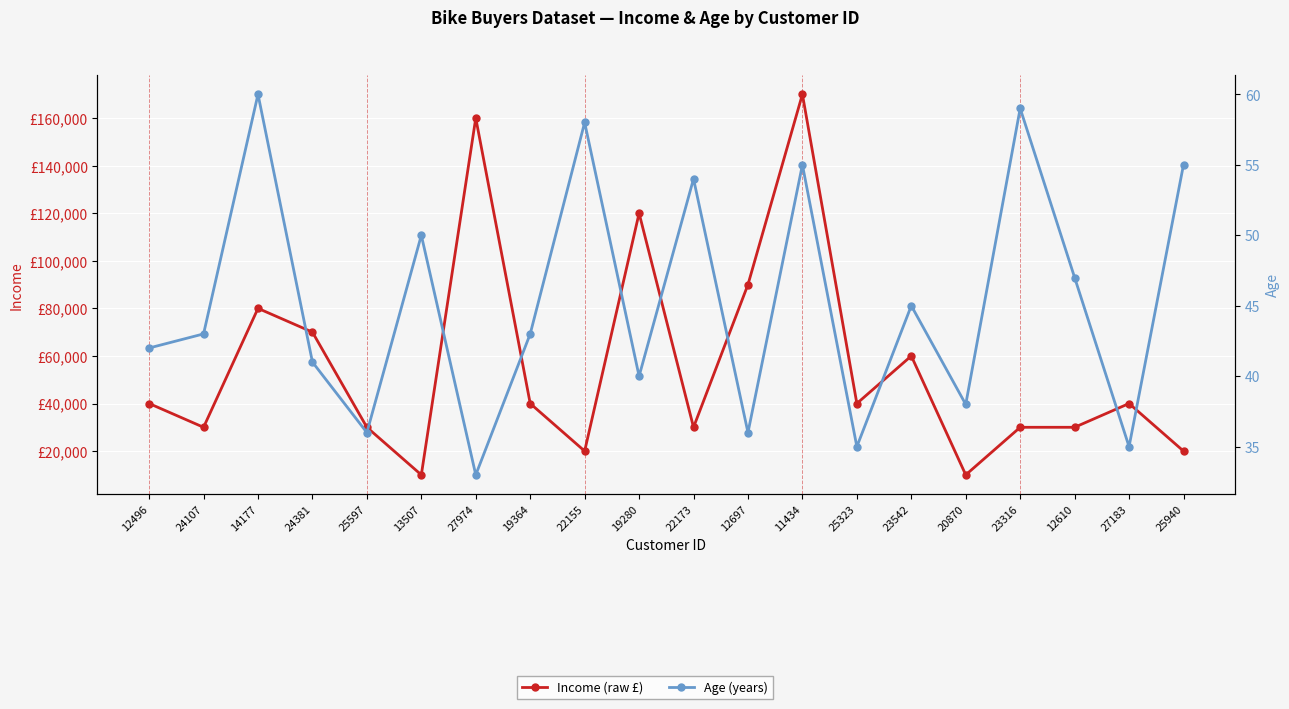

True or false: Age and Income intersect in this chart.

False